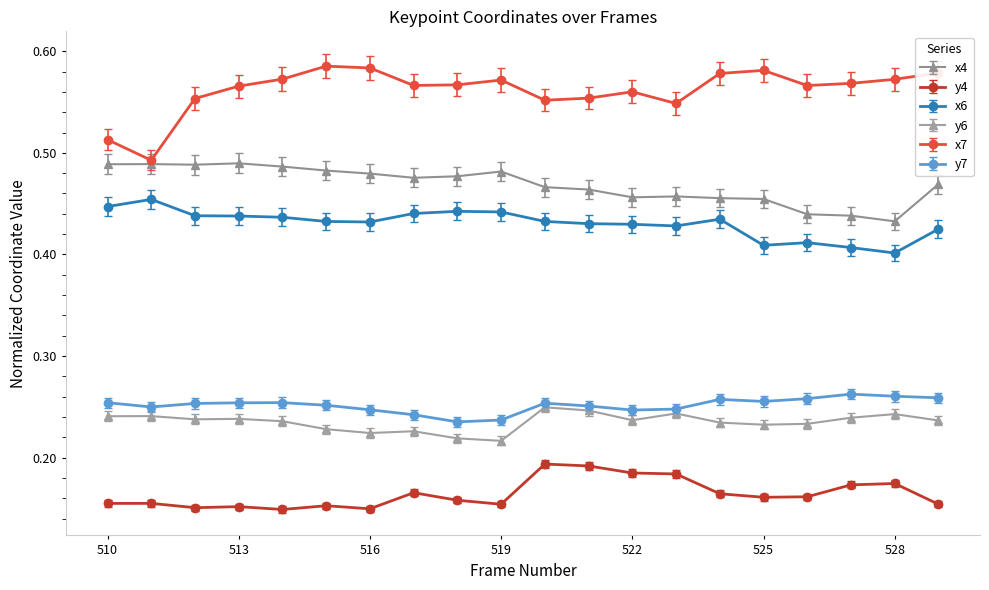

At how many categories does at least one series exceed 0?

20